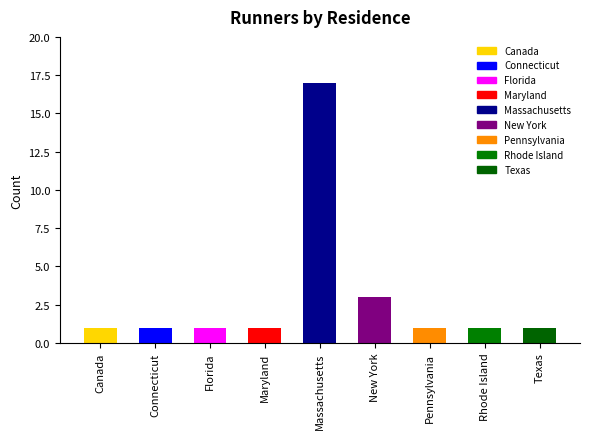

How many bars are there in total?

9